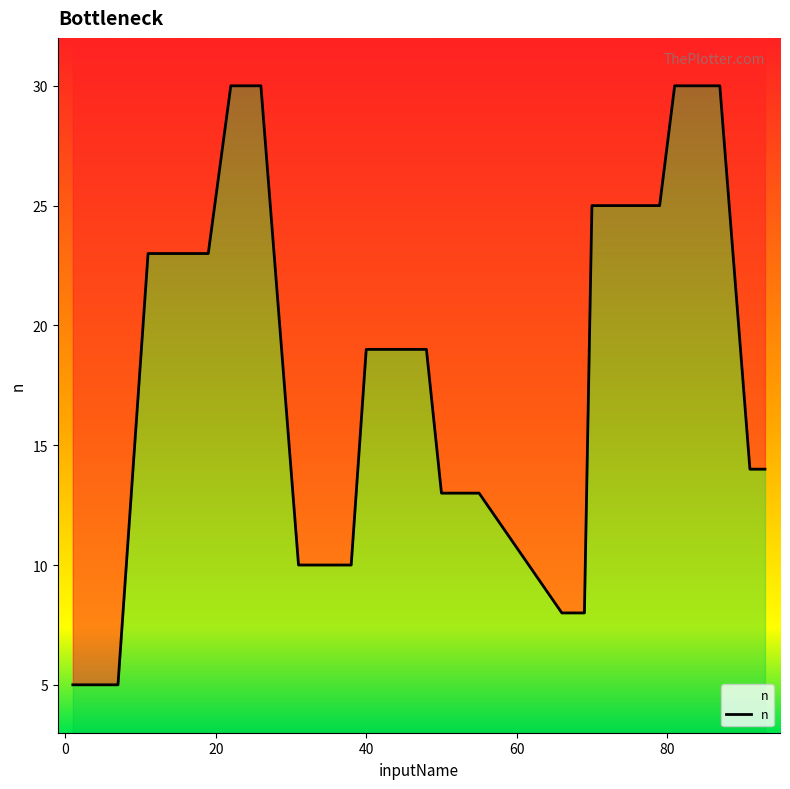

What is the average value?

18